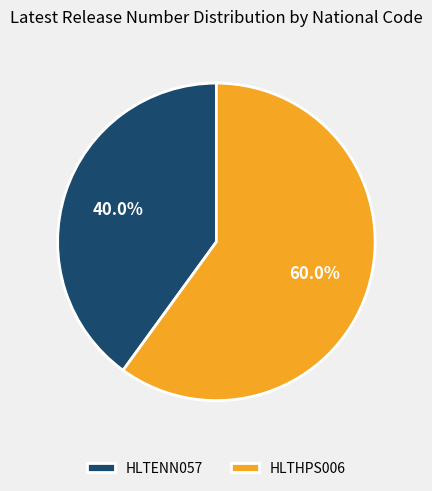

Do HLTENN057 and HLTHPS006 together represent more than half of the pie?

Yes